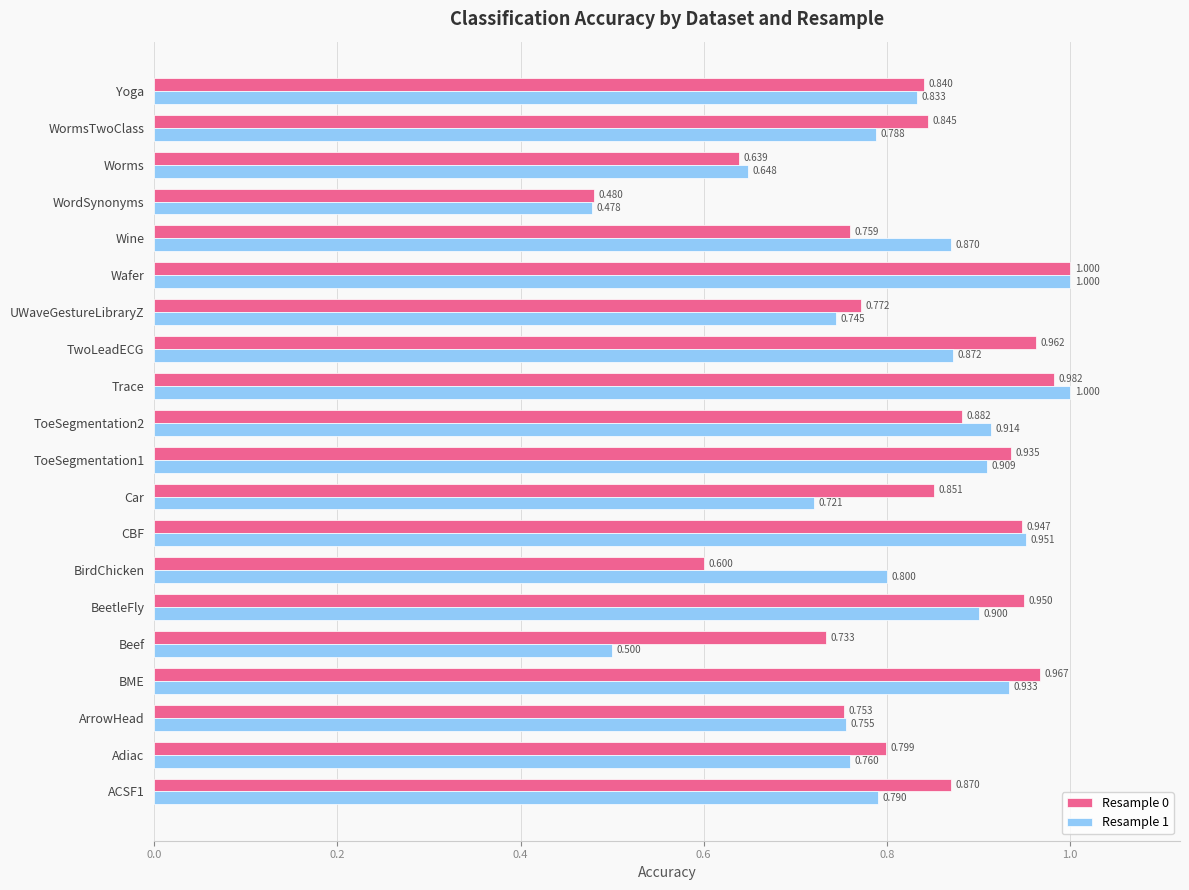

Is the value of Resample 1 at Wafer greater than the value of Resample 0 at Wine?

Yes